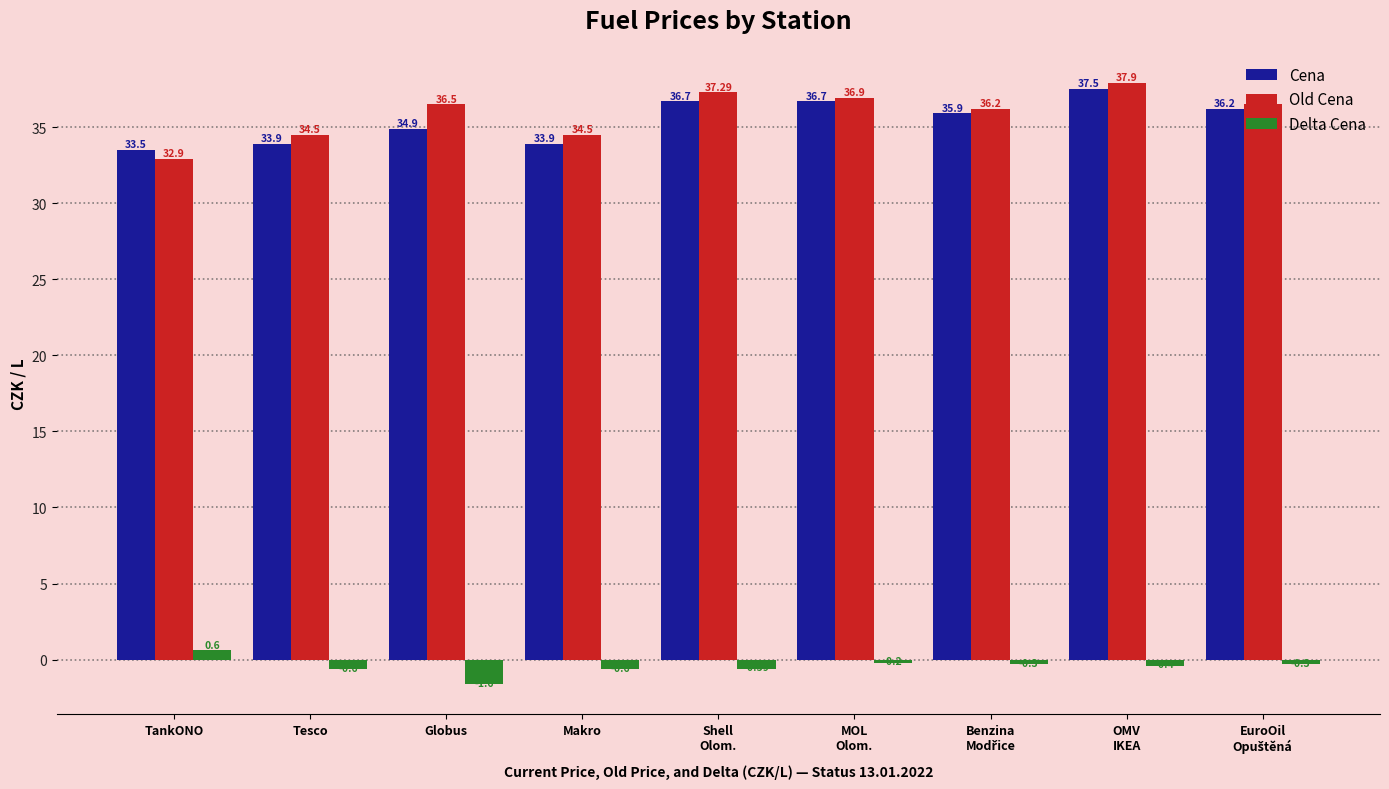

What is the label of the 8th bar from the left?

OMV
IKEA